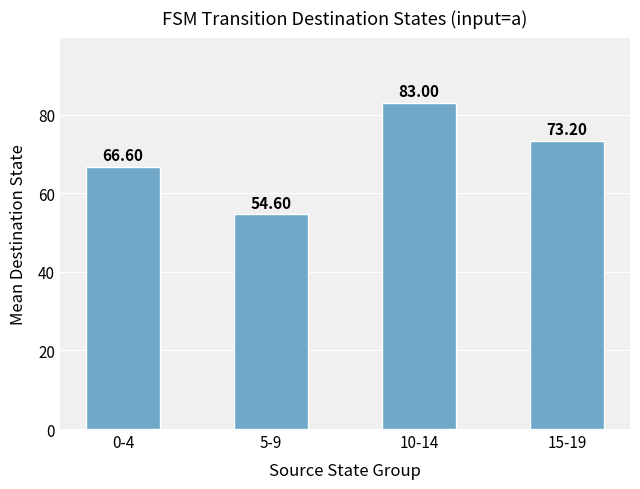

List the labels in order of value, smallest first.

5-9, 0-4, 15-19, 10-14